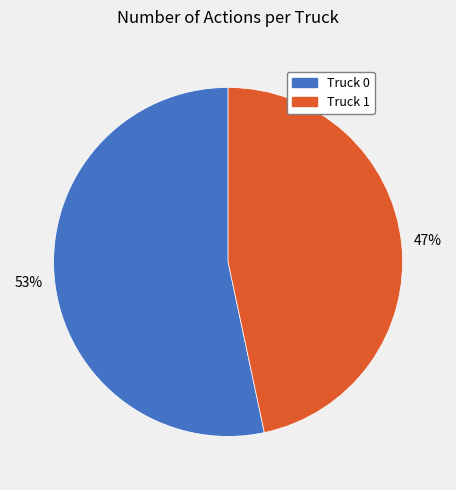

To the nearest percent, what is the average slice percentage?

50%